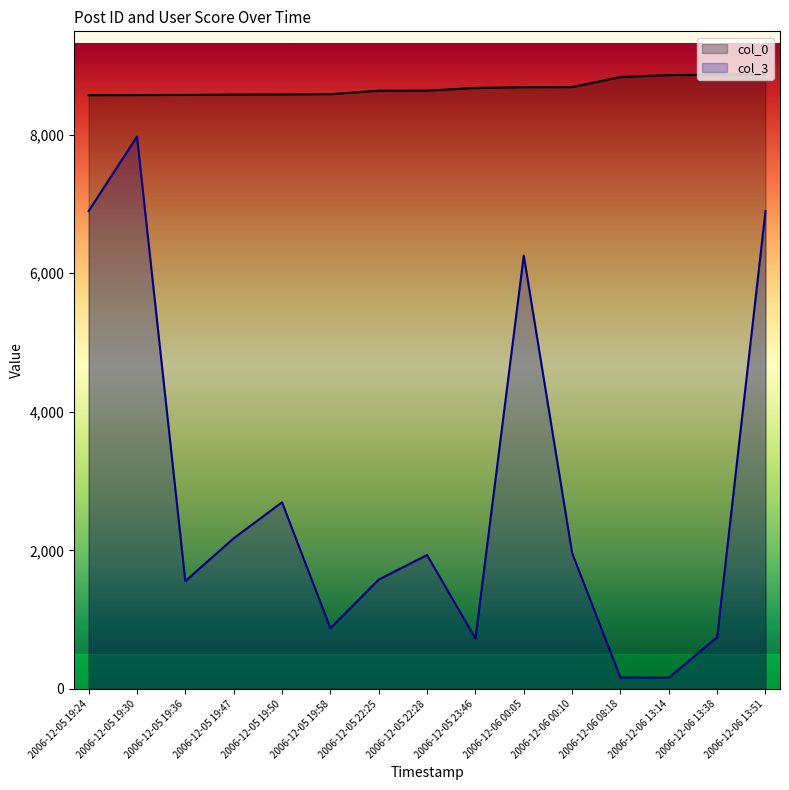

True or false: col_3 has a value of 2208 at 2006-12-05 19:36.

False